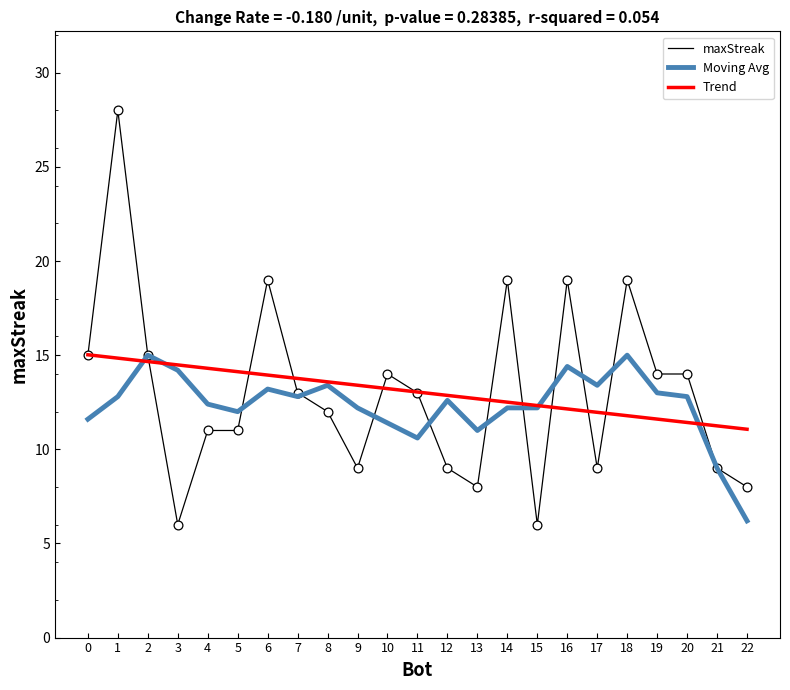

At how many categories does at least one series exceed 23?

1